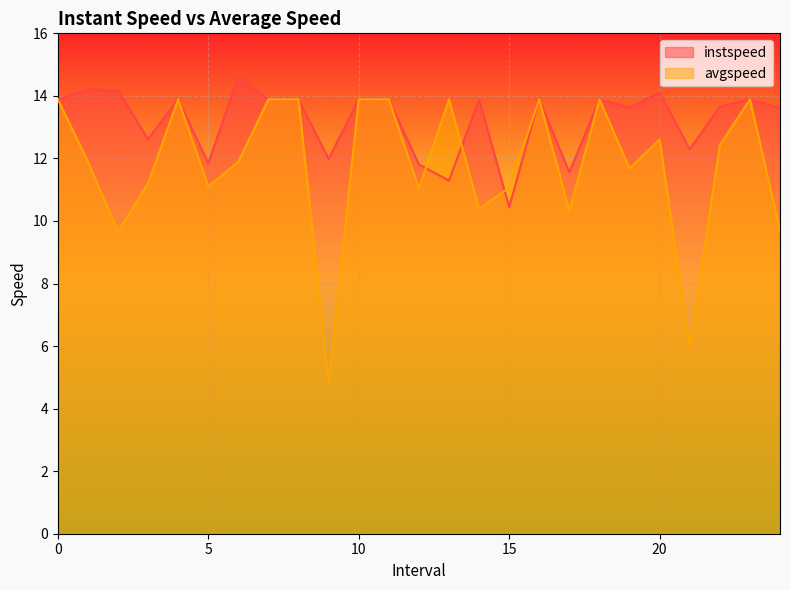

In avgspeed, how many points are higher than both neighbors (excluding endpoints)?

6